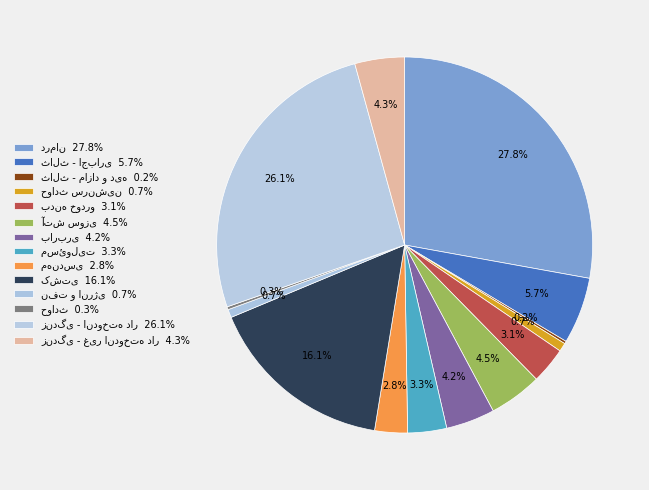

Does any single category account for the majority?

No